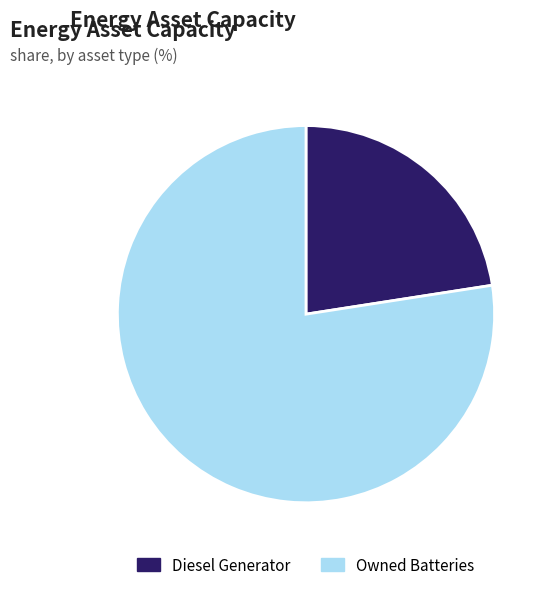

Which slice is the largest?

Owned Batteries